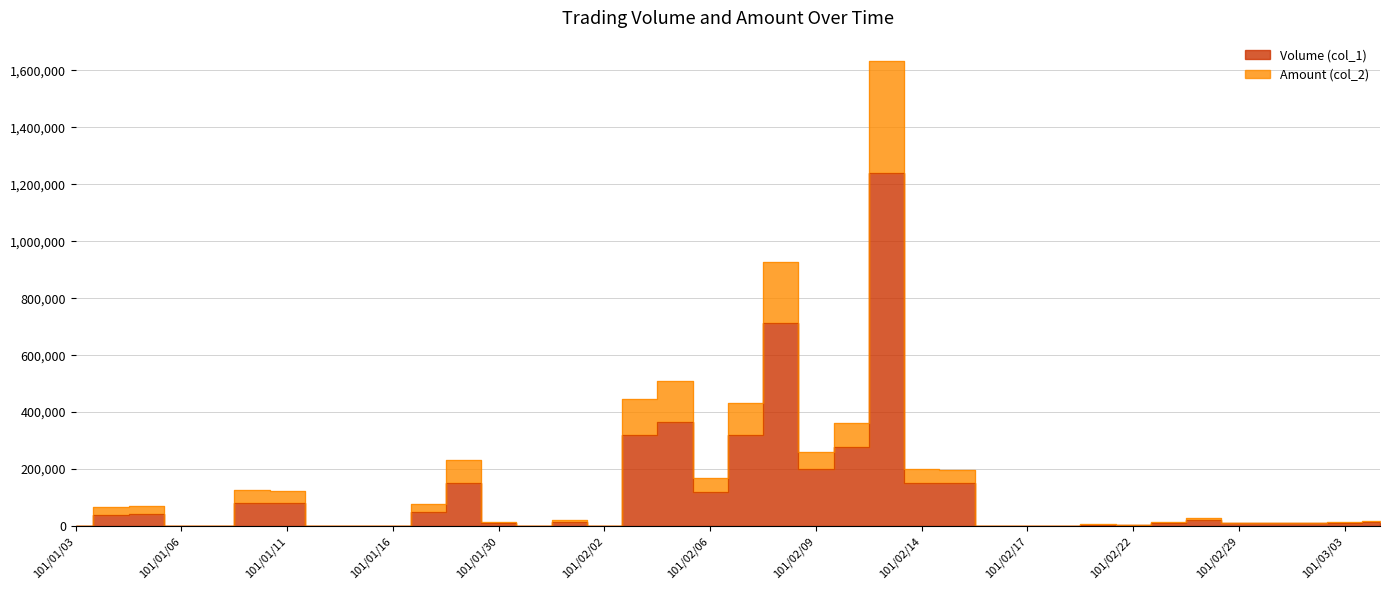

At how many categories does at least one series exceed 367878?

5